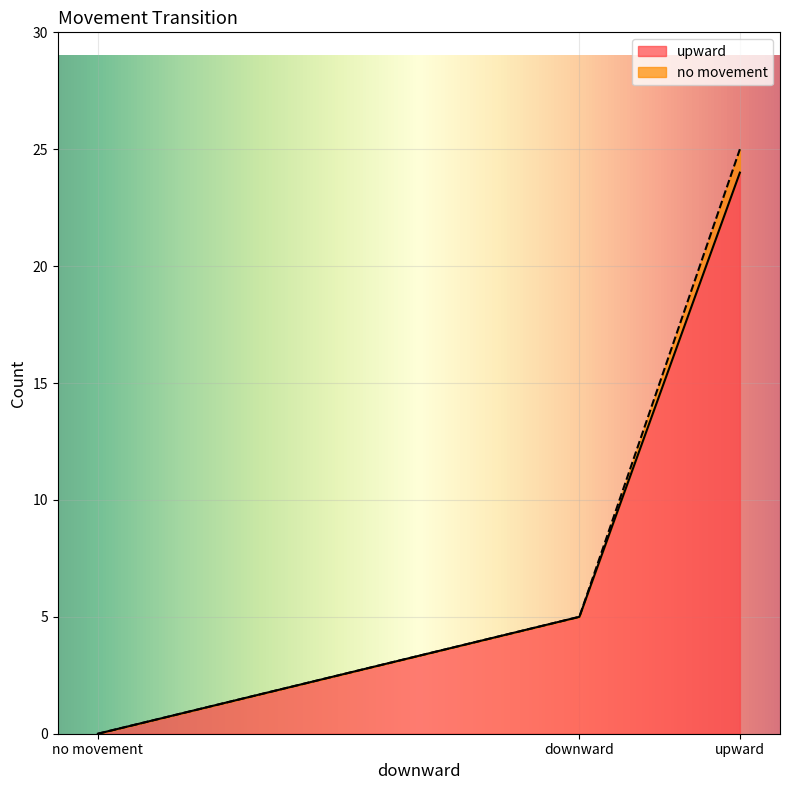

Rank the categories by upward value from highest to lowest.

upward, downward, no movement